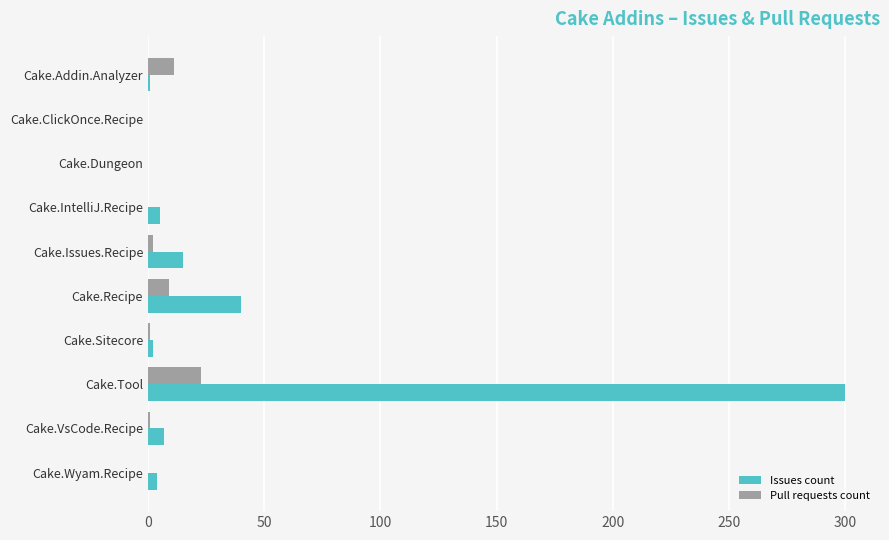

The value of Pull requests count at Cake.ClickOnce.Recipe is 10. True or false?

False